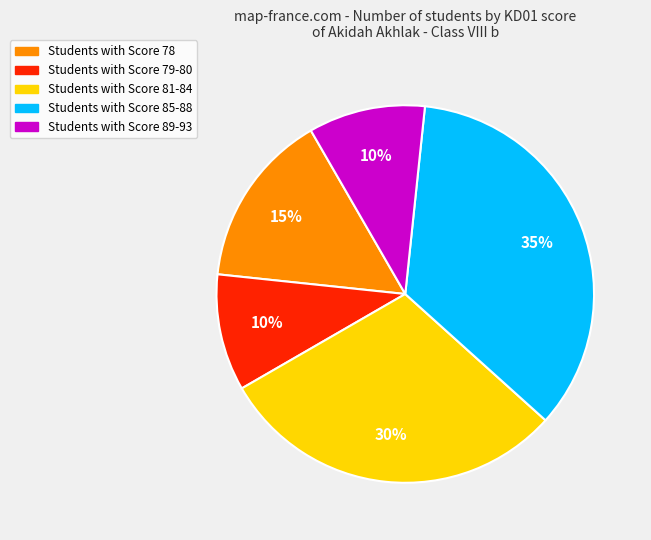

How many slices are in this pie chart?

5